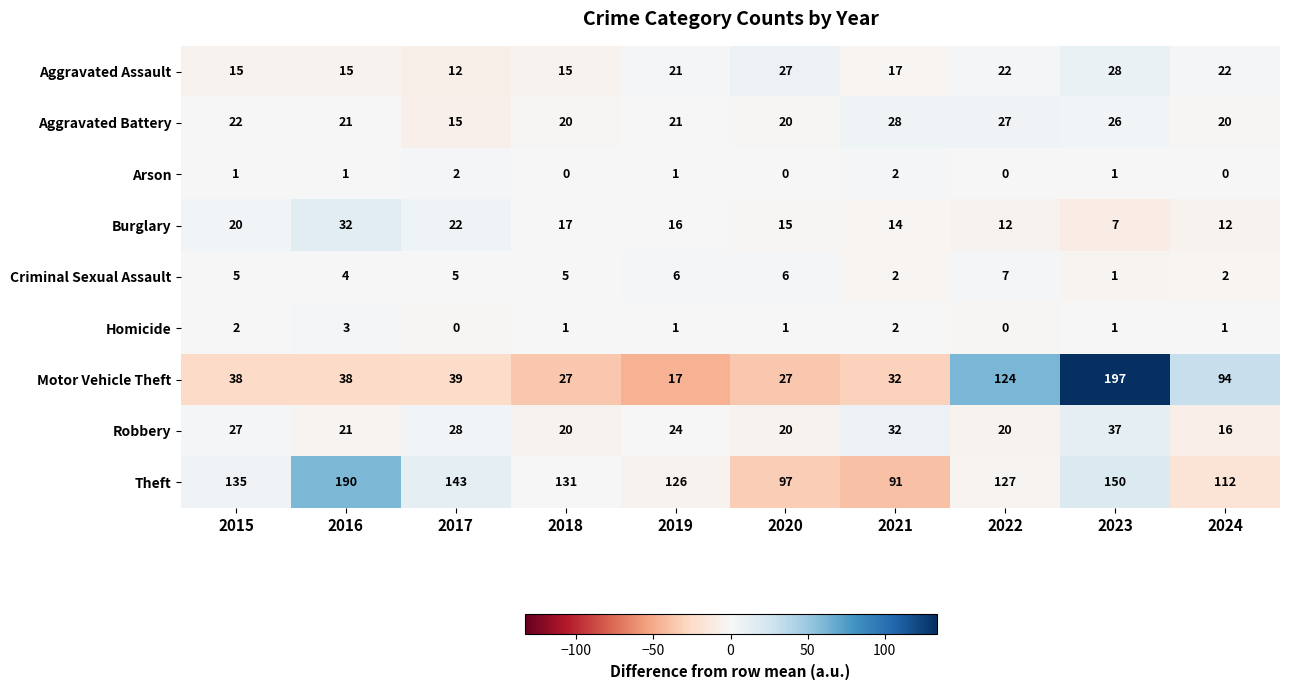

How many series are shown in this chart?

9